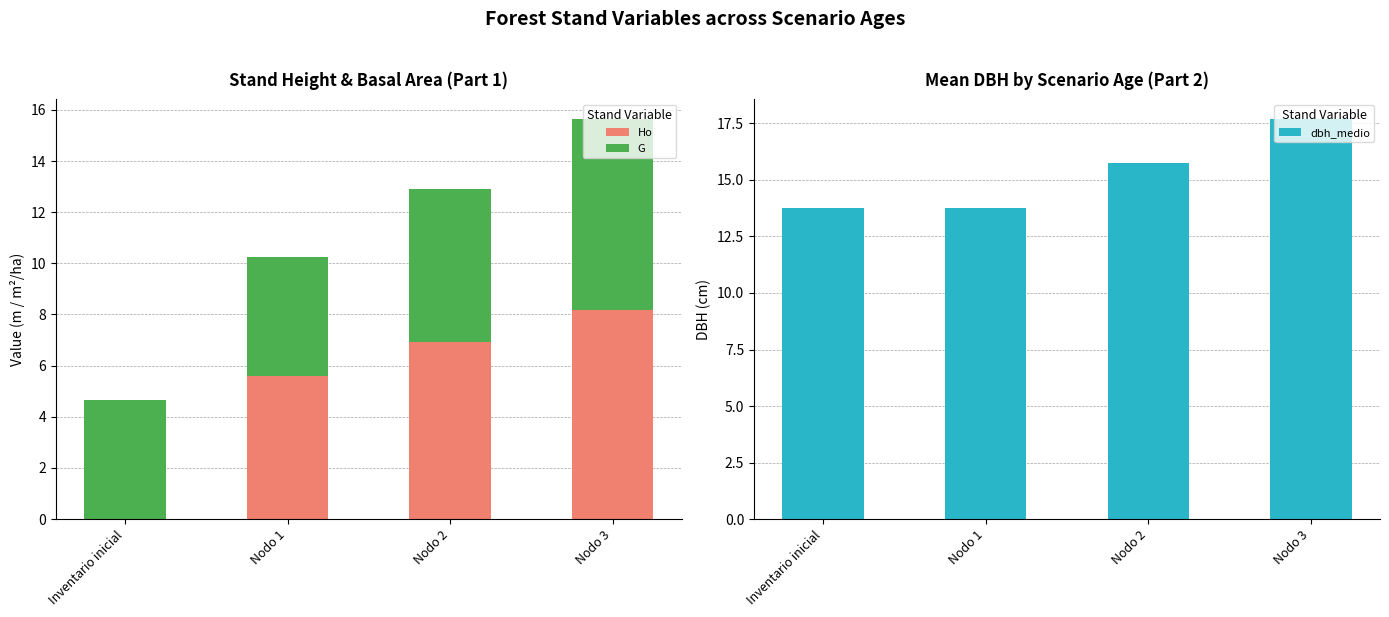

At how many categories does at least one series exceed 1?

4